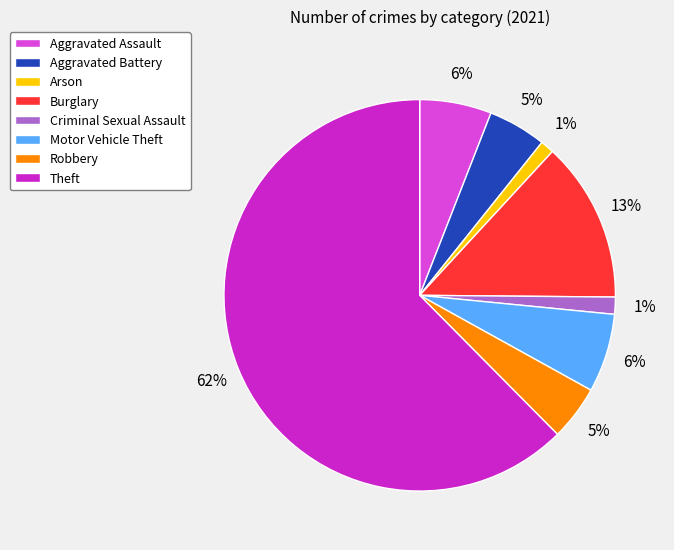

Which slice is the largest?

Theft